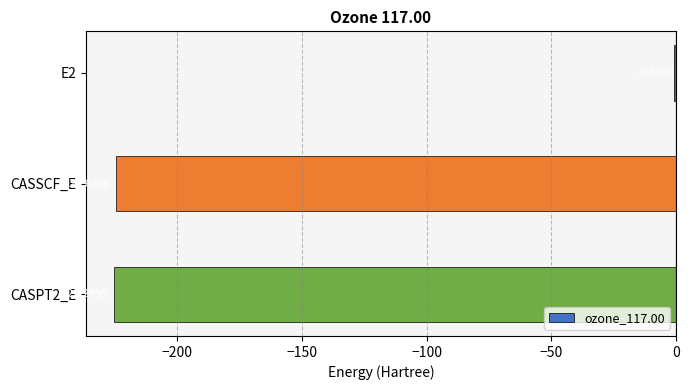

Which has a higher value, E2 or CASSCF_E?

E2